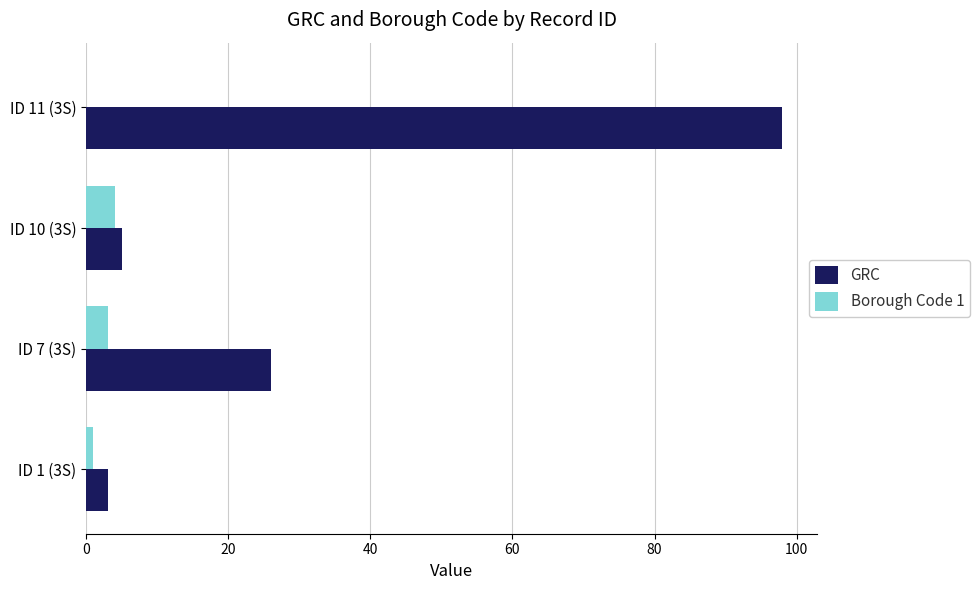

The Borough Code 1 series shows 1 at ID 1 (3S). True or false?

True